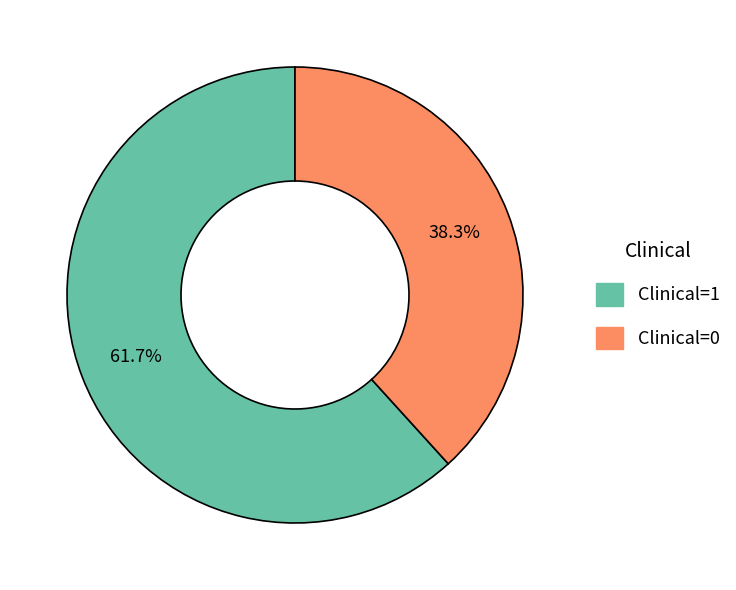

Does Clinical=0 represent more than half of the total?

No